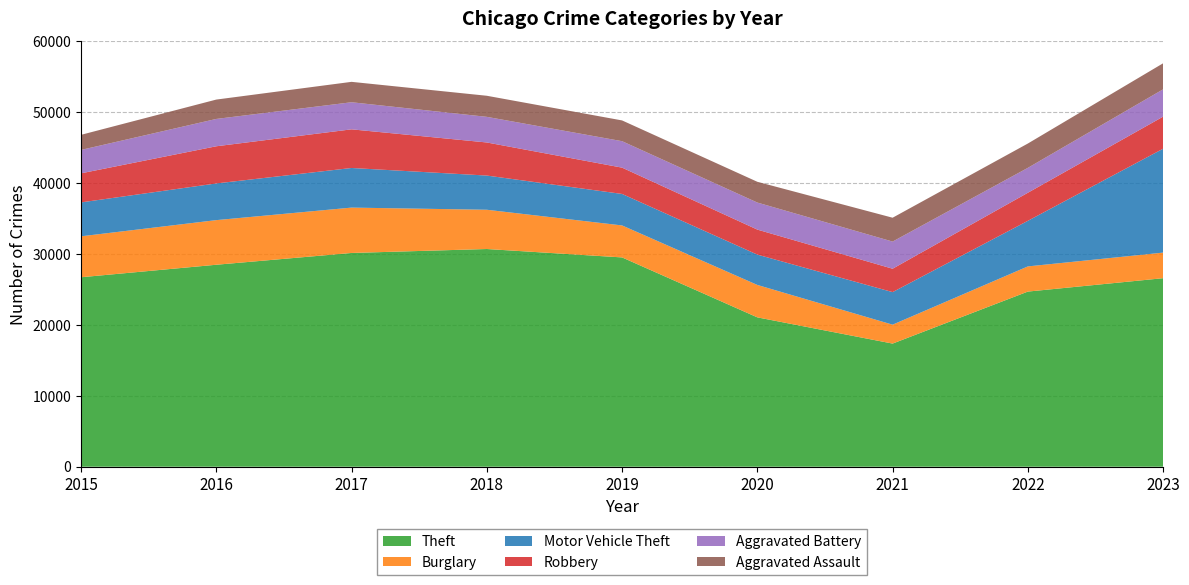

Reading left to right, extract all data points from this chart.

Theft: 26731	28495	30158	30715	29529	21072	17372	24709	26598
Burglary: 5776	6295	6400	5539	4512	4574	2669	3553	3610
Motor Vehicle Theft: 4784	5177	5589	4824	4443	4279	4593	6431	14658
Robbery: 4101	5243	5453	4668	3711	3529	3300	3959	4525
Aggravated Battery: 3302	3857	3822	3616	3733	3816	3830	3515	3853
Aggravated Assault: 2130	2731	2878	2974	2929	2929	3365	3431	3675